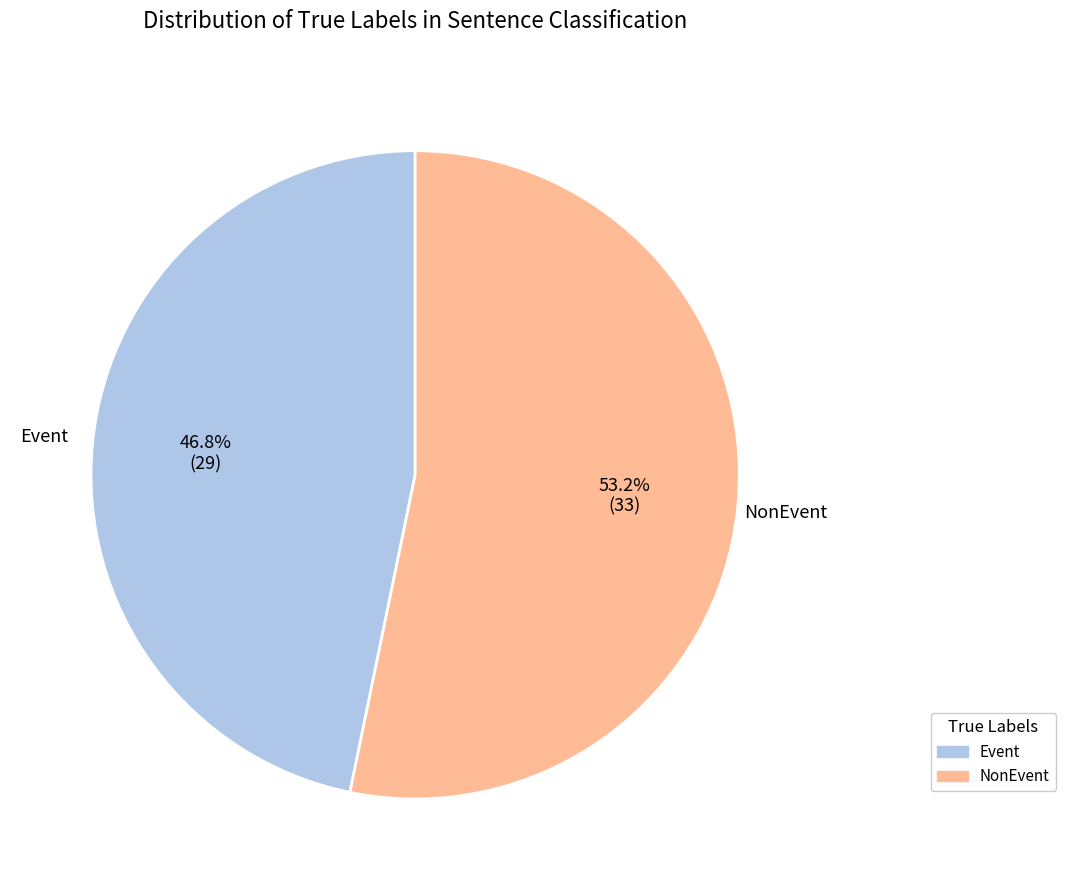

Count the number of slices in the pie.

2